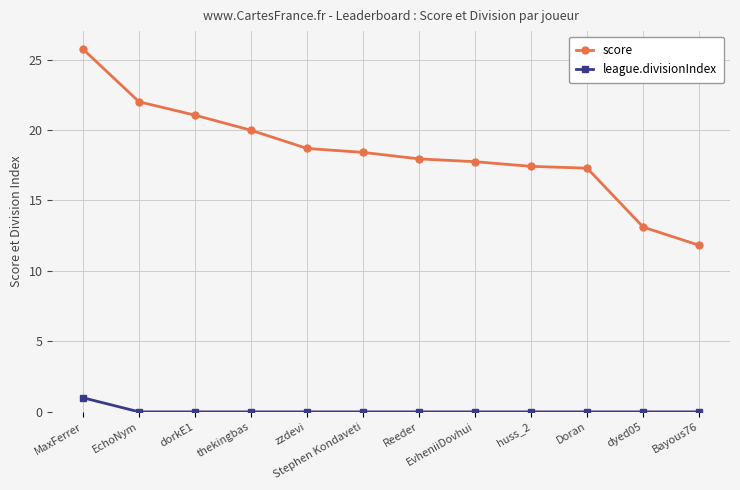

What is the sum of the score values at thekingbas and dyed05?

33.1